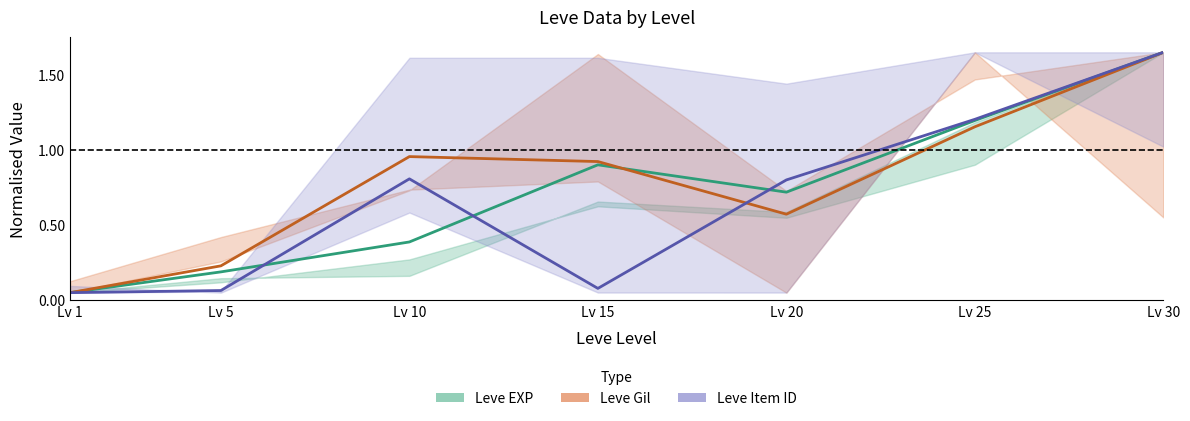

What is the maximum value for Leve Item ID?

1.7